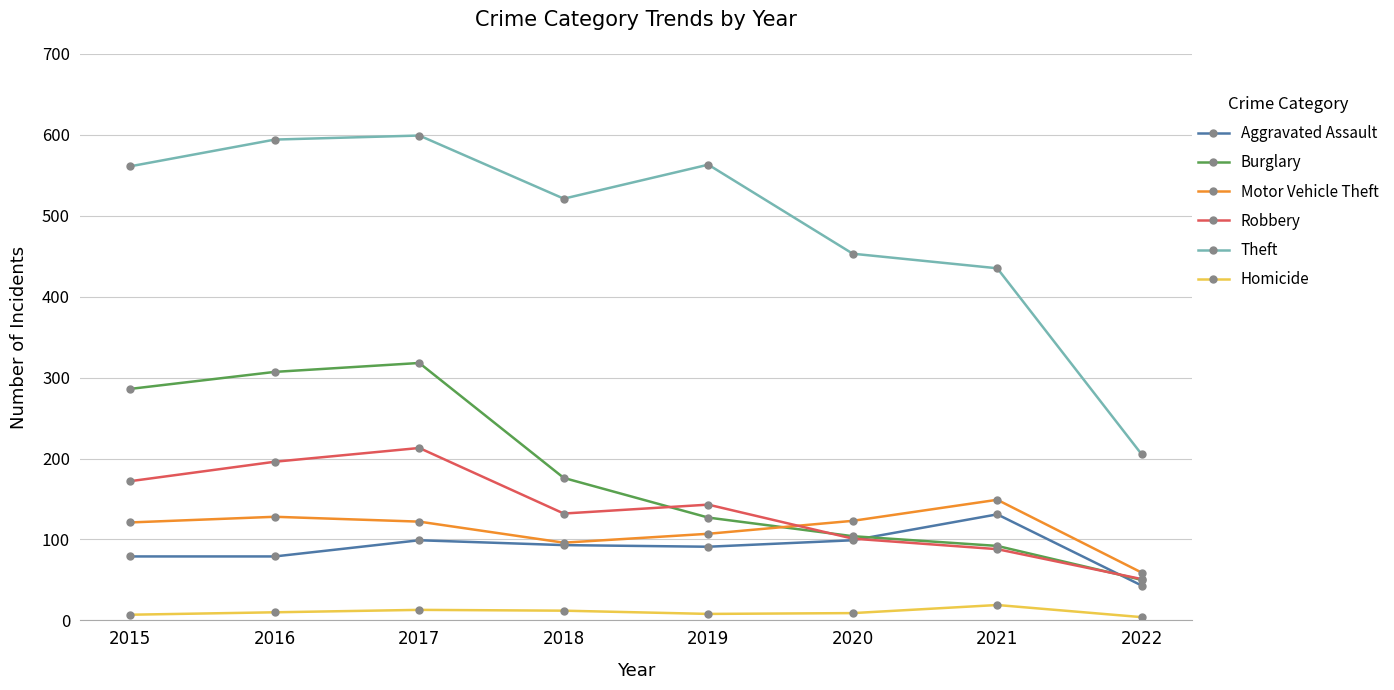

What is the average value of the Motor Vehicle Theft series?

113